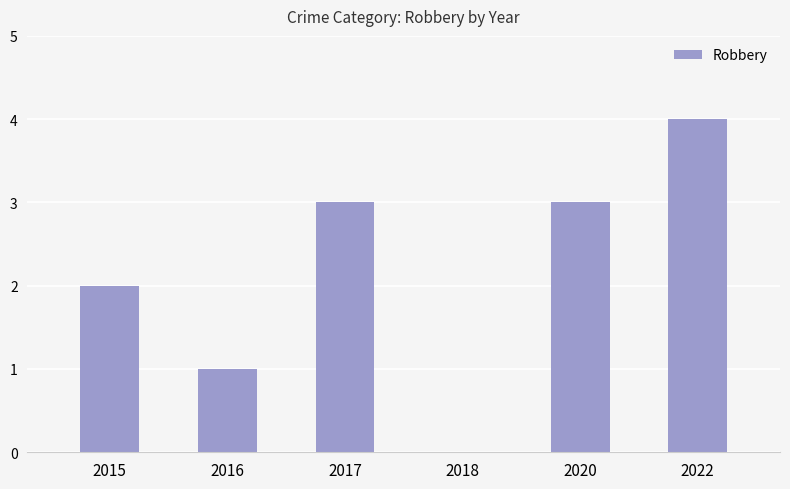

Count the number of categories in the chart.

6